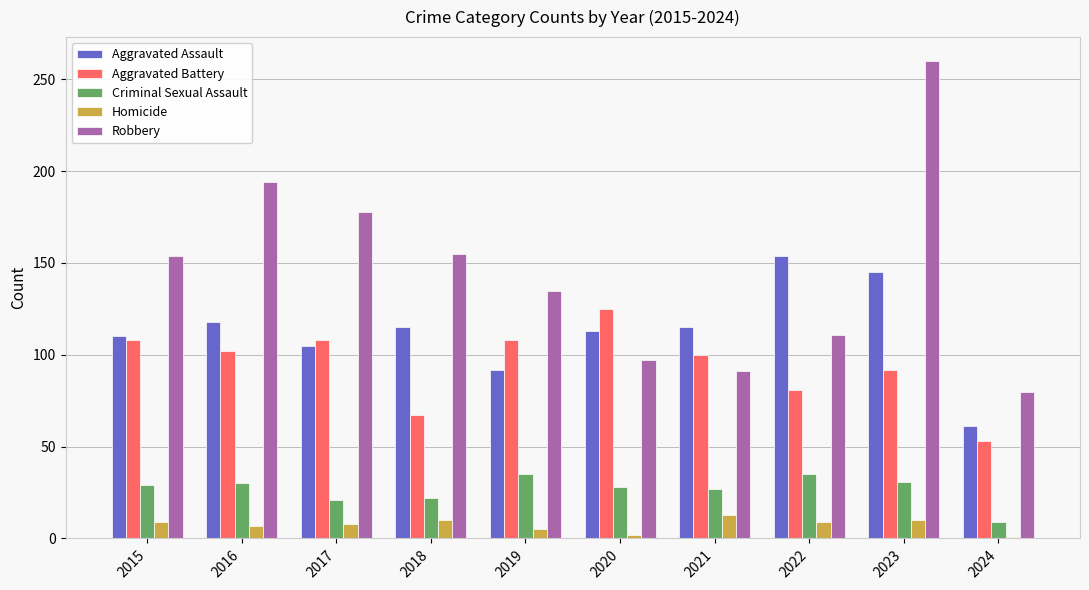

True or false: Robbery has a value of 165 at 2022.

False